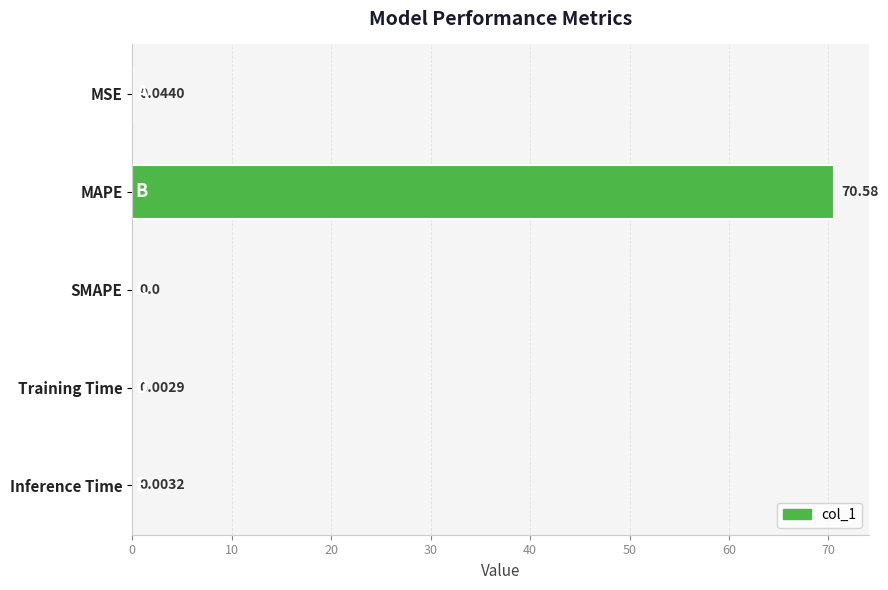

Which label corresponds to the largest value in the chart?

MAPE